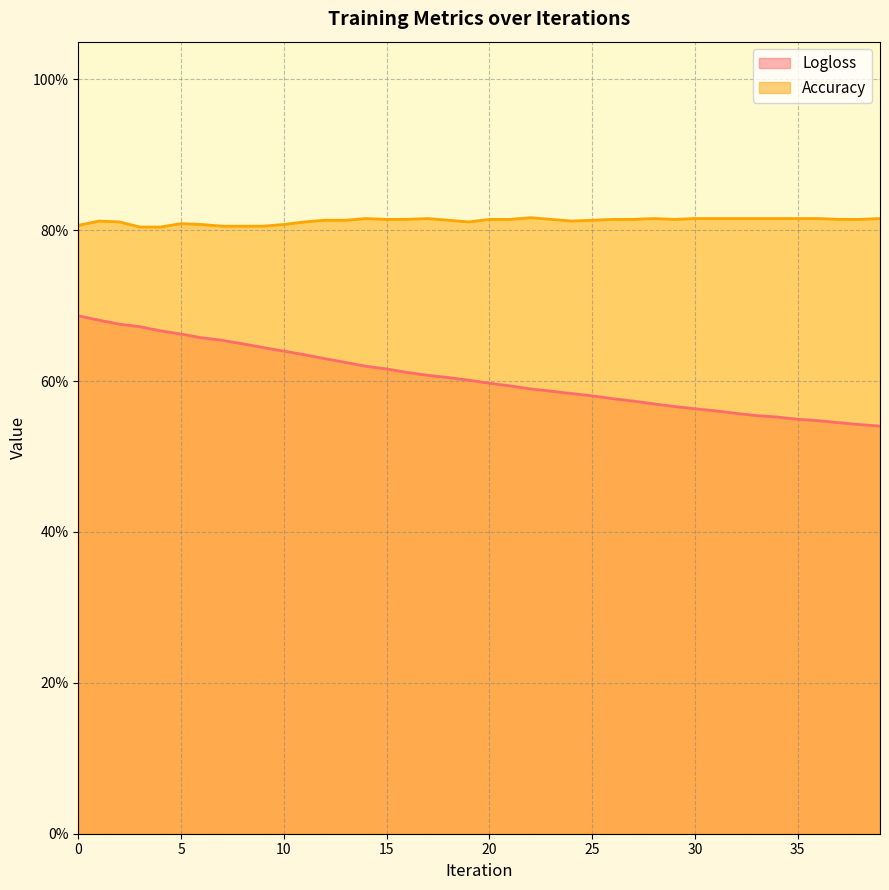

The Accuracy series shows 0.8 at 33. True or false?

True